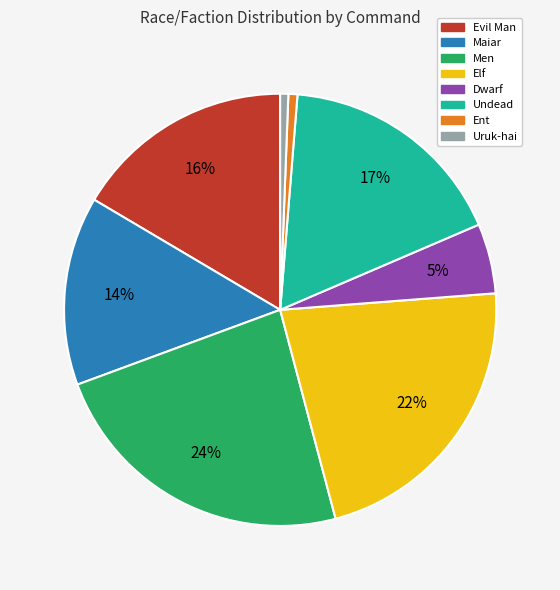

Is there any slice that represents more than half of the pie?

No